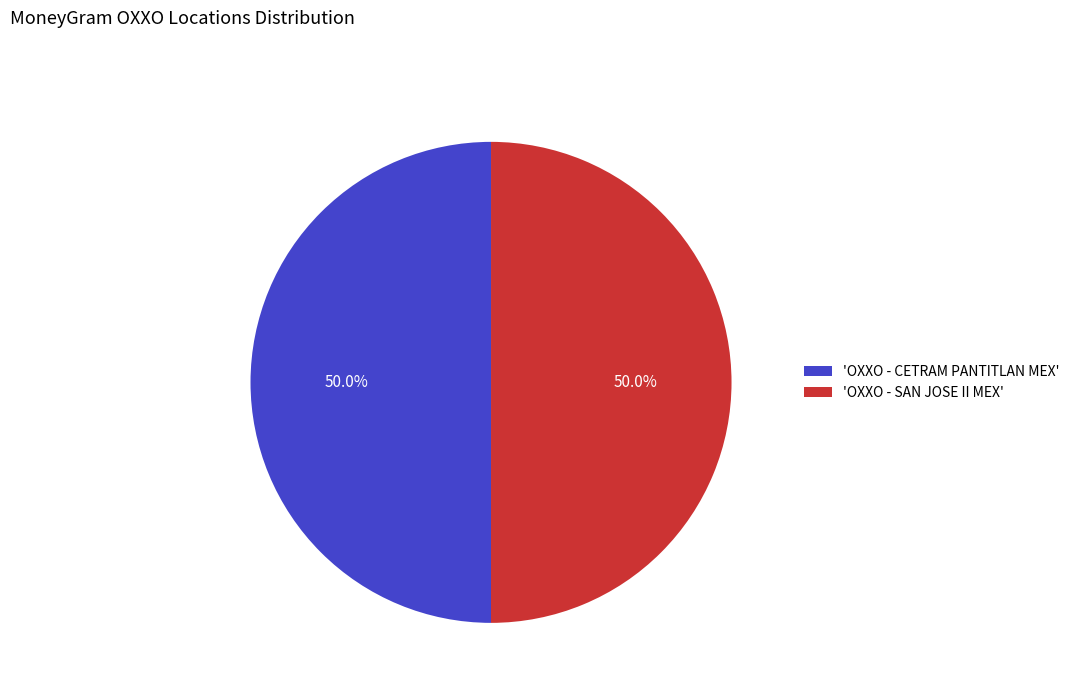

Approximately how many times larger is the value at 'OXXO - SAN JOSE II MEX' compared to 'OXXO - CETRAM PANTITLAN MEX'?

1.0